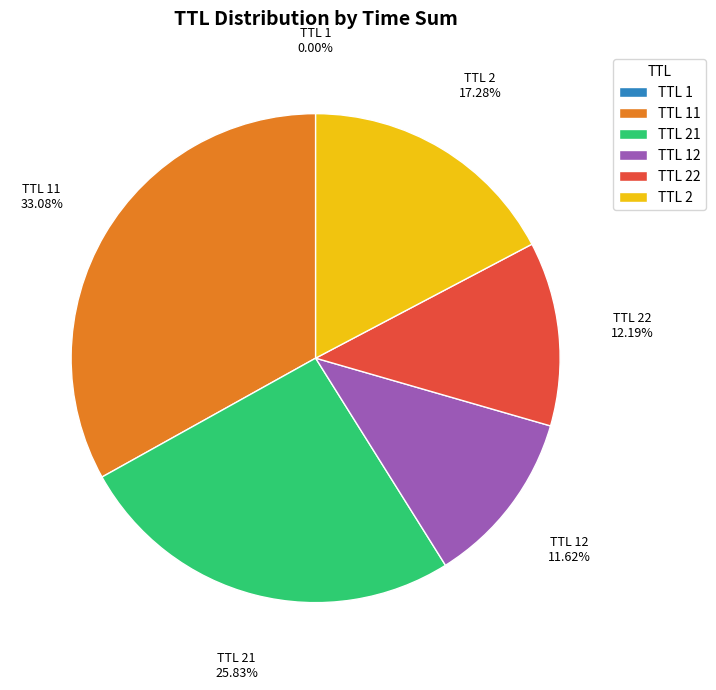

Is there any slice that represents more than half of the pie?

No